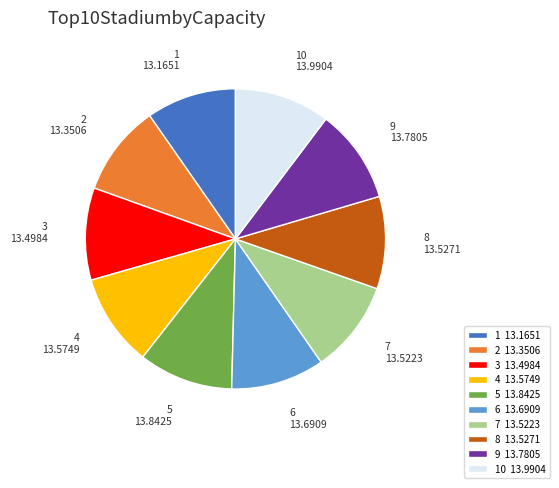

What is the ratio of the value at 4 13.5749 to the value at 9 13.7805?

1.0